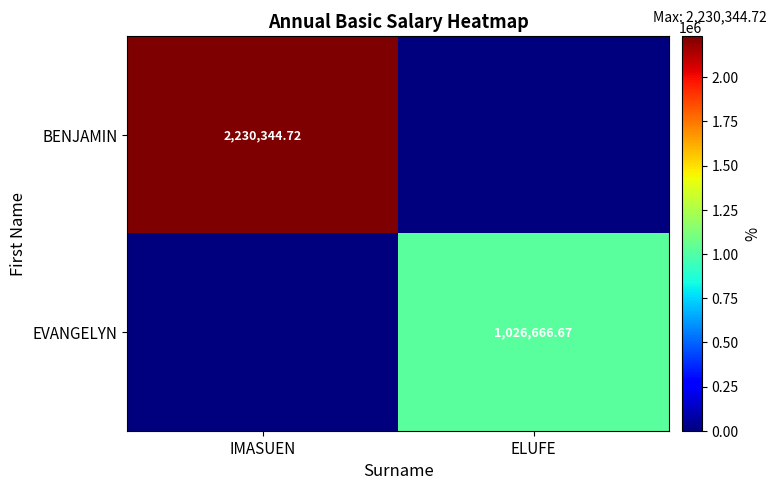

The value of BENJAMIN at ELUFE is 0.0. True or false?

True